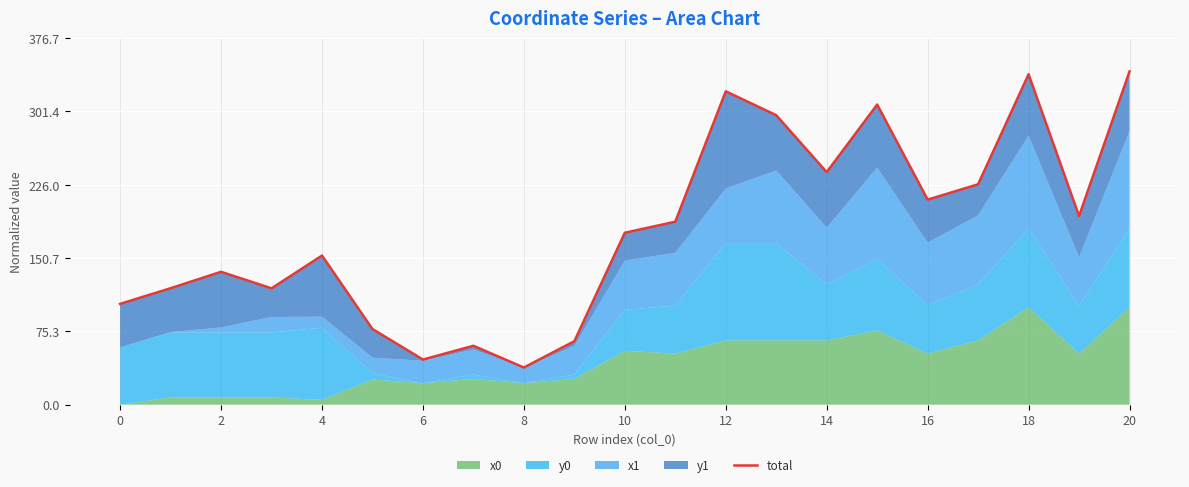

How many interior local valleys (lower than both neighbors) does the data have?

6